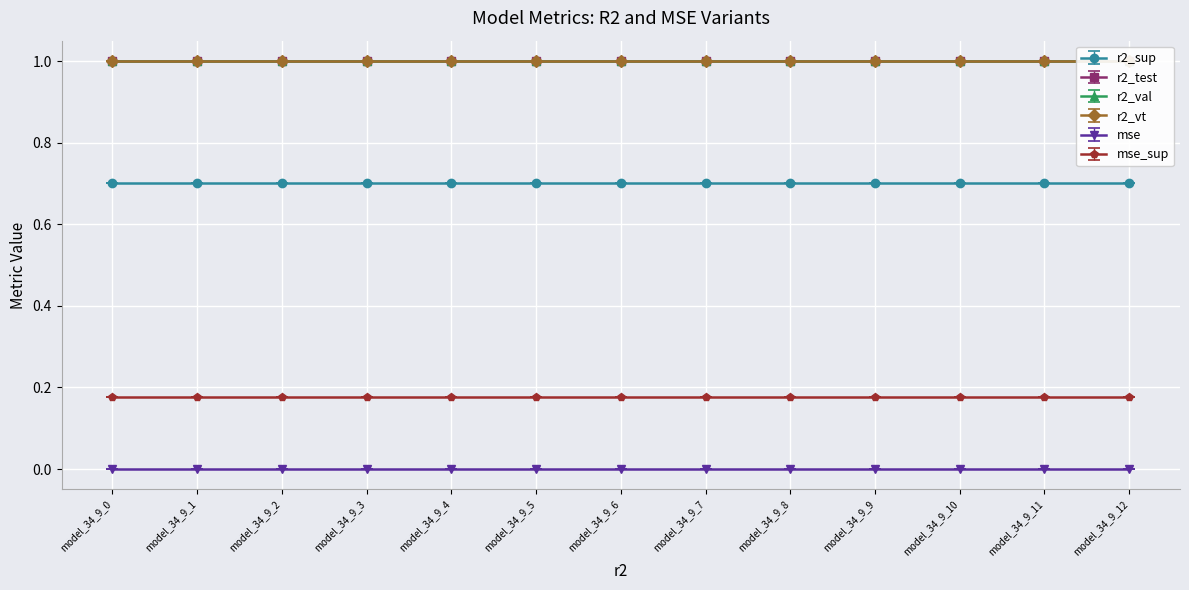

Is the value of r2_val at model_34_9_11 greater than the value of r2_sup at model_34_9_1?

Yes